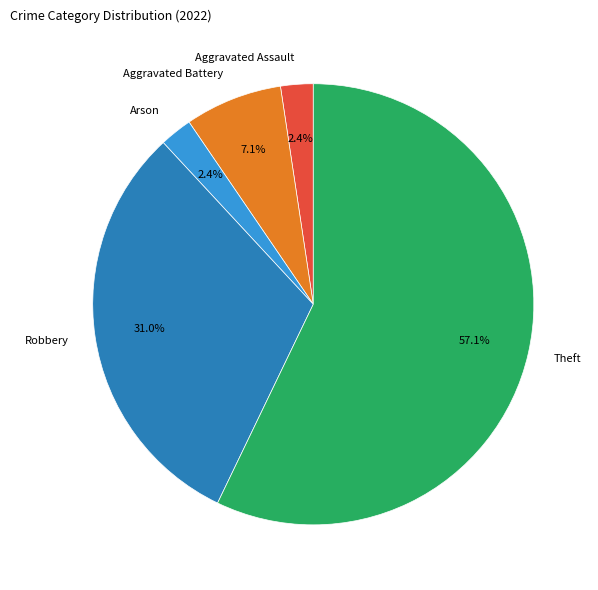

How many segments does this pie chart have?

5